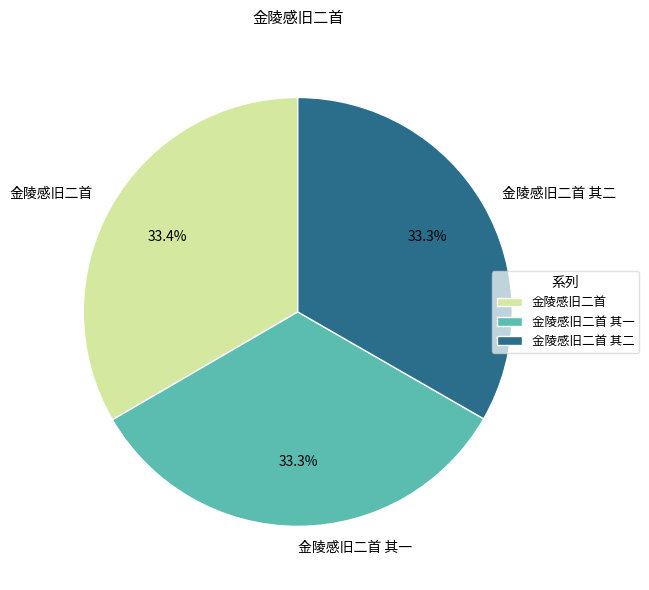

Count the number of slices in the pie.

3